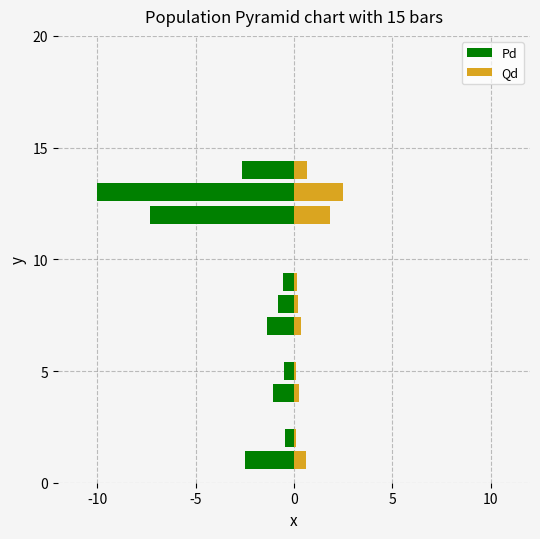

What is the smallest value displayed?

-10.0